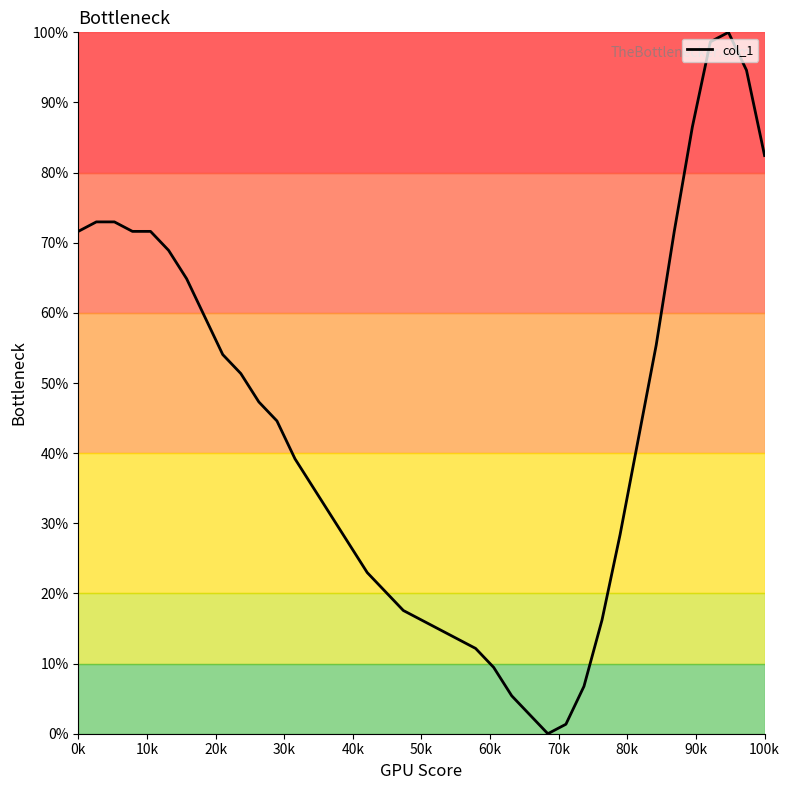

What is the greatest value displayed?

100.0